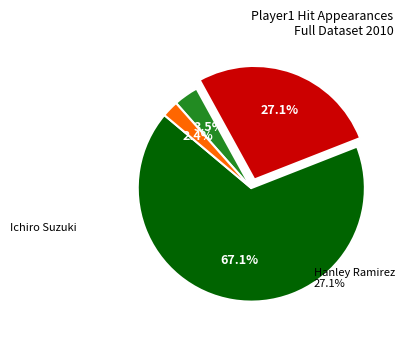

Does any single category account for the majority?

Yes